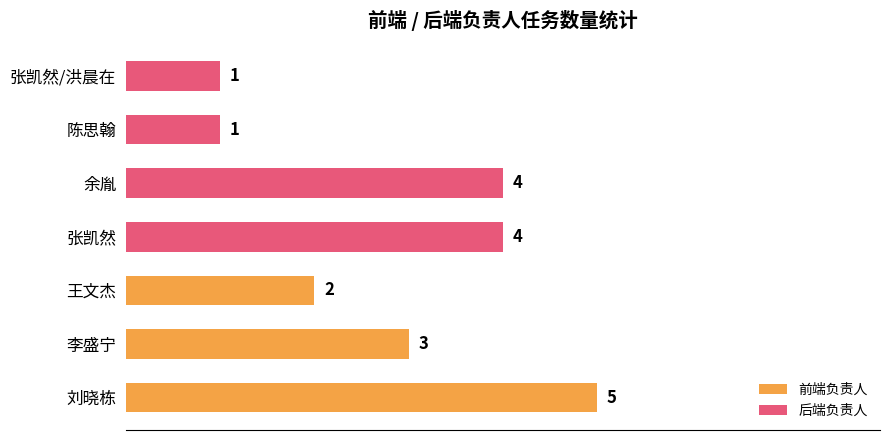

Count the number of data series in this chart.

1